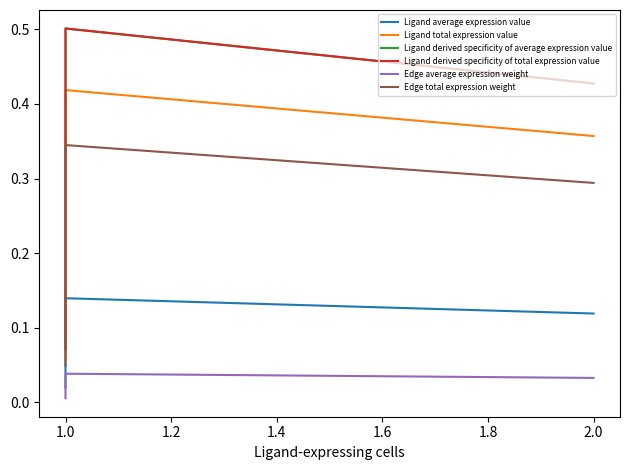

What is the sum of all Edge average expression weight values?

0.1